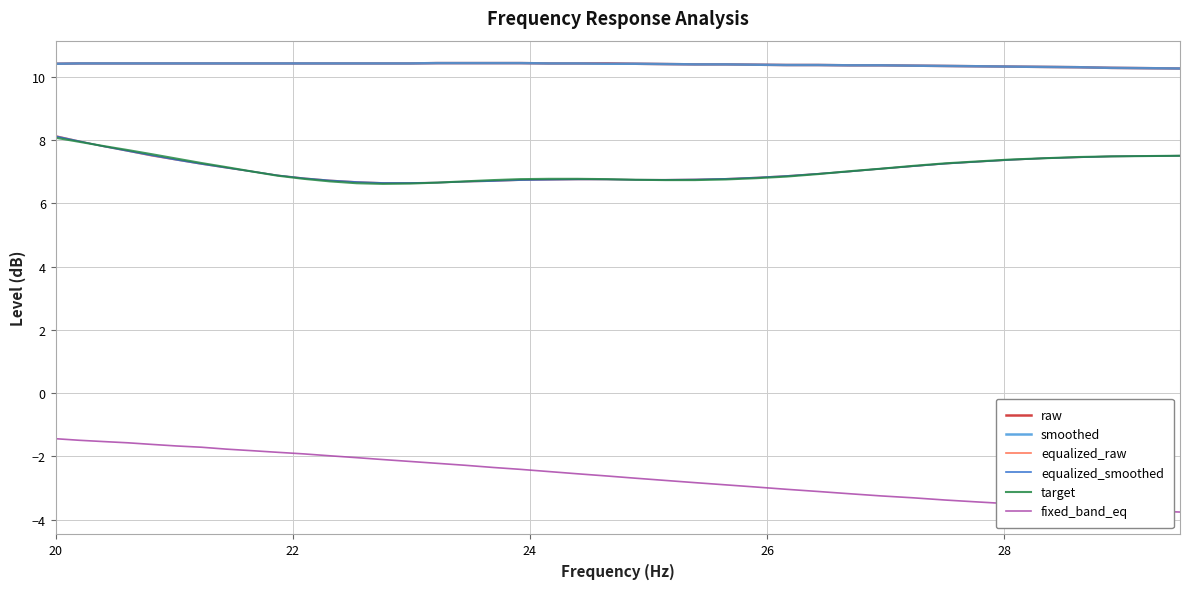

True or false: fixed_band_eq and equalized_smoothed cross at least once.

False